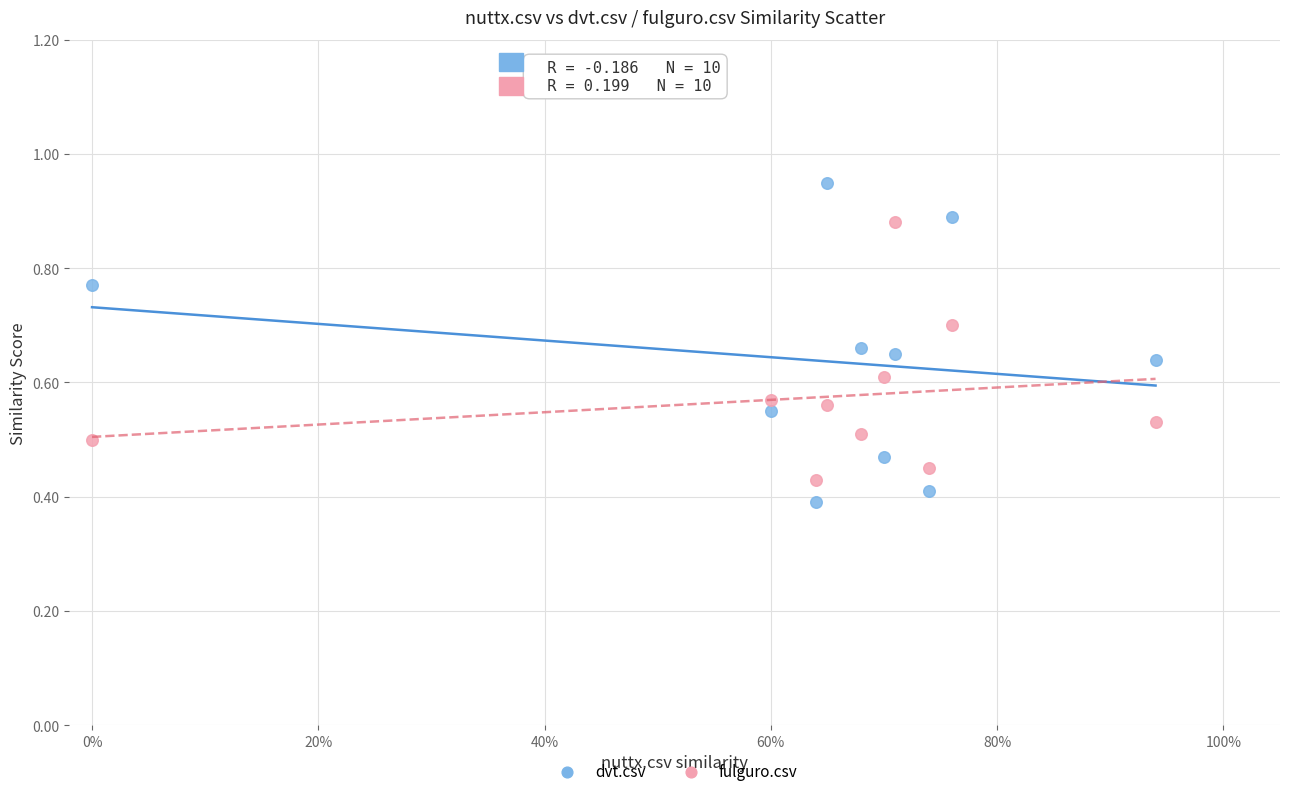

What are all the series names shown in the legend?

dvt.csv, fulguro.csv